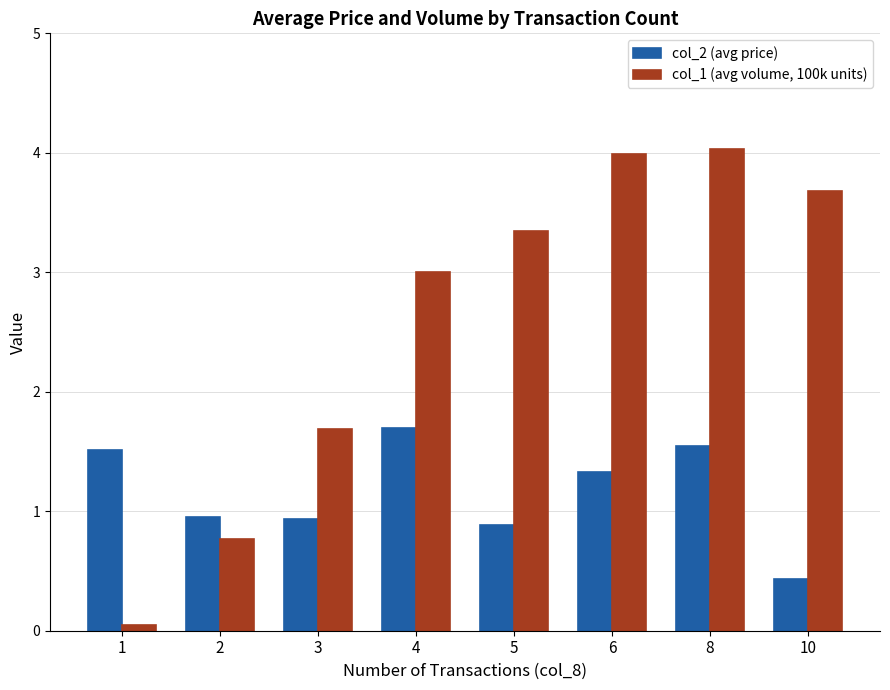

The col_2 (avg price) series shows 0.7 at 8. True or false?

False